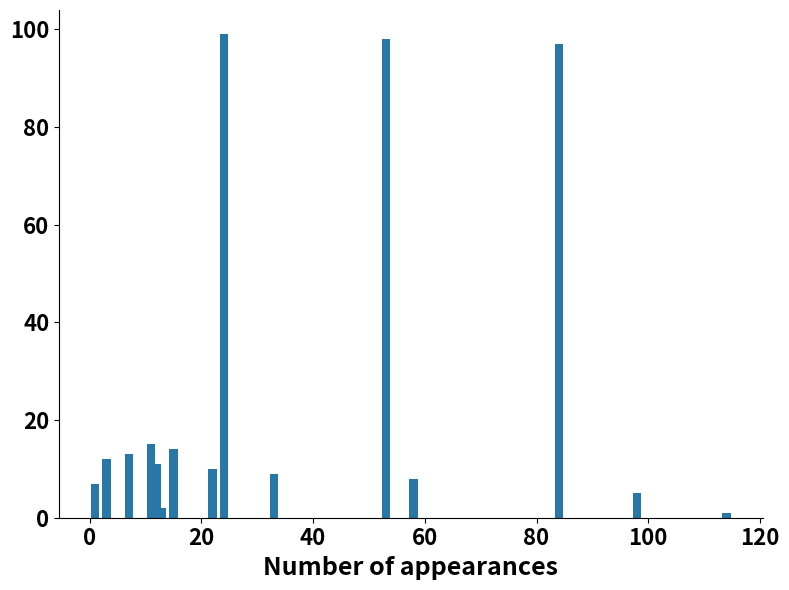

Are the bars grouped side by side (vs. stacked)?

No